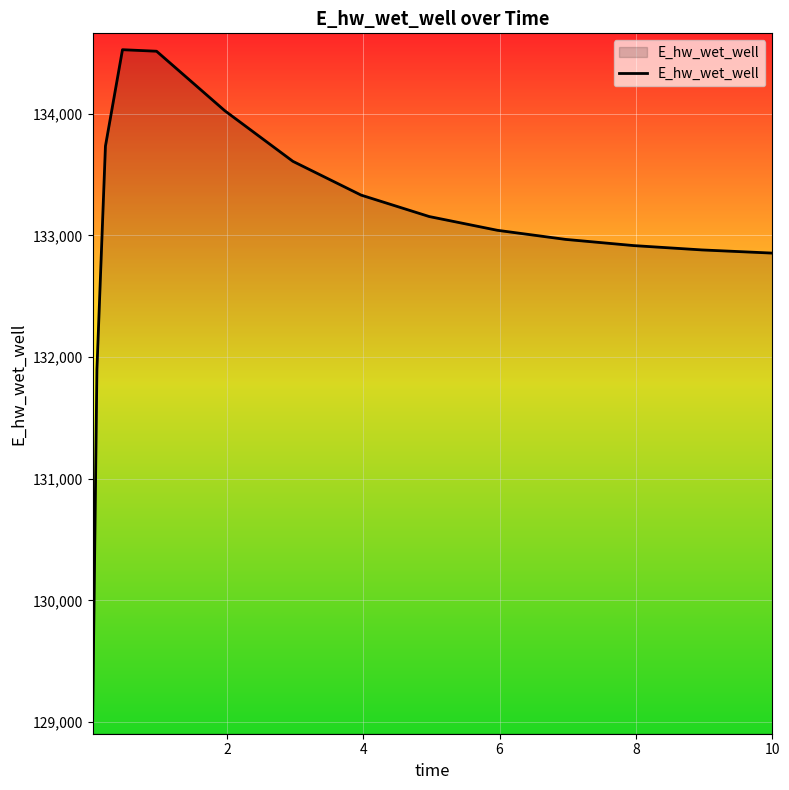

What is the greatest value displayed?

134526.3